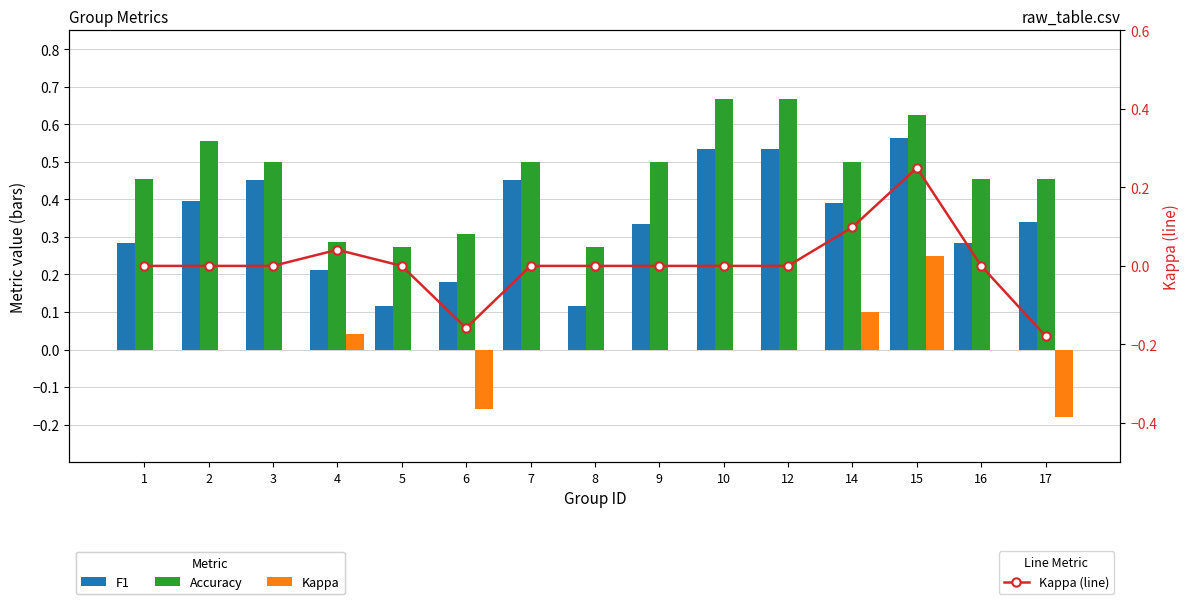

Reading right to left, list all the values displayed in this chart.

F1: 0.3	0.3	0.6	0.4	0.5	0.5	0.3	0.1	0.5	0.2	0.1	0.2	0.5	0.4	0.3
Accuracy: 0.5	0.5	0.6	0.5	0.7	0.7	0.5	0.3	0.5	0.3	0.3	0.3	0.5	0.6	0.5
Kappa: -0.2	0.0	0.2	0.1	0.0	0.0	0.0	0.0	0.0	-0.2	0.0	0.0	0.0	0.0	0.0
Kappa (line): -0.2	0.0	0.2	0.1	0.0	0.0	0.0	0.0	0.0	-0.2	0.0	0.0	0.0	0.0	0.0